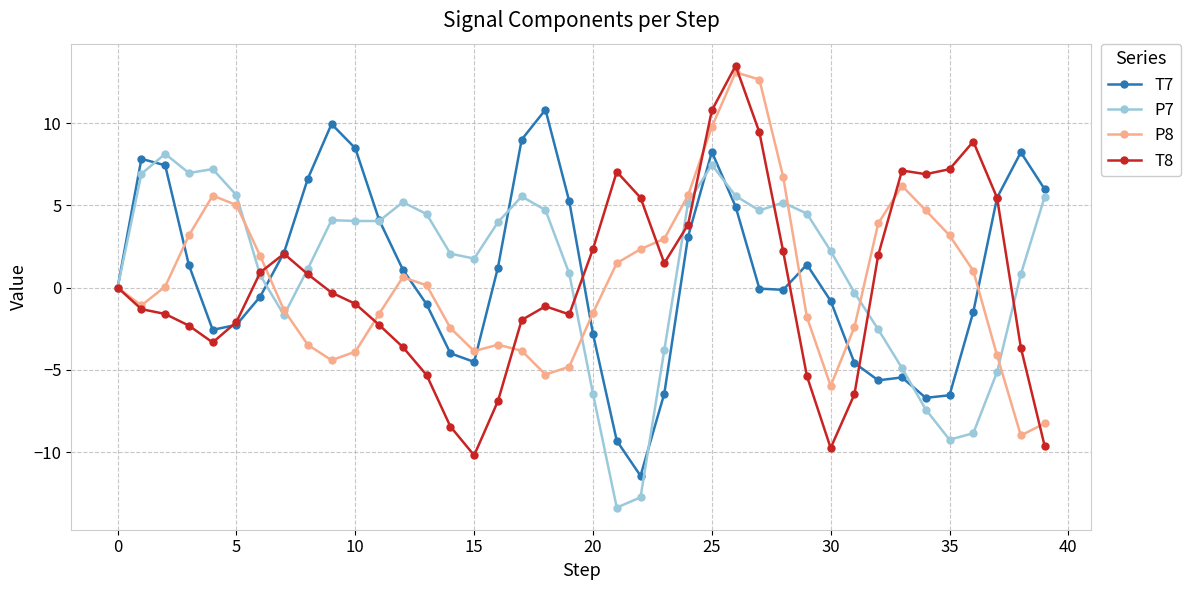

What is the value of the P8 point at the 32nd from the left?

-2.4